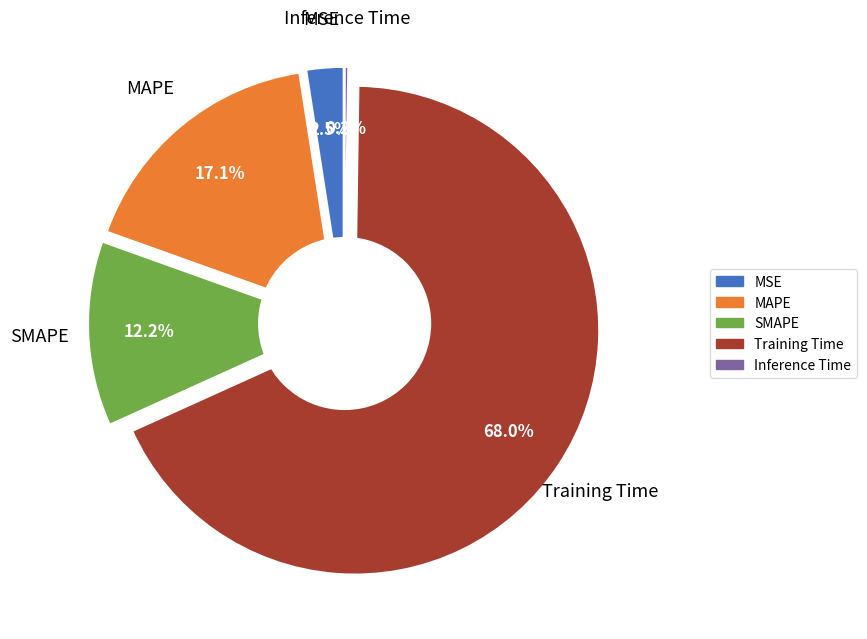

What is the majority slice?

Training Time